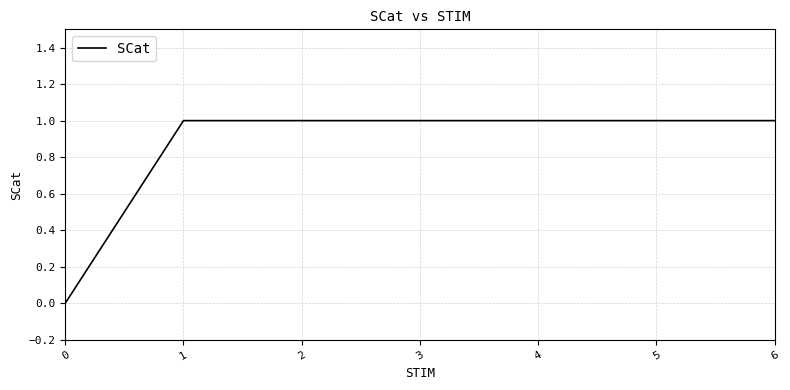

How many categories are shown in the chart?

7